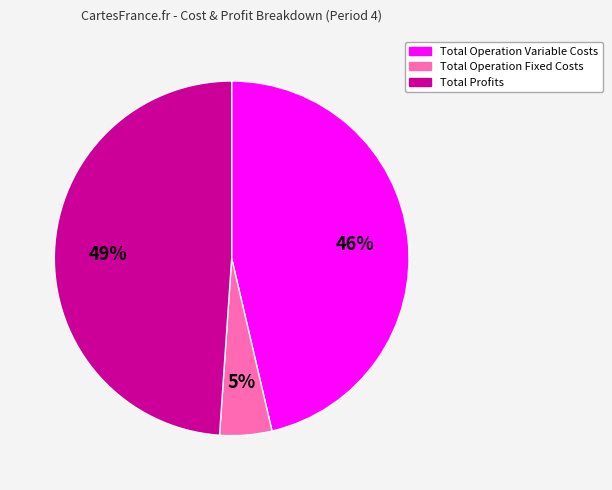

To the nearest percent, what is the difference between the largest and smallest slice percentages?

44%